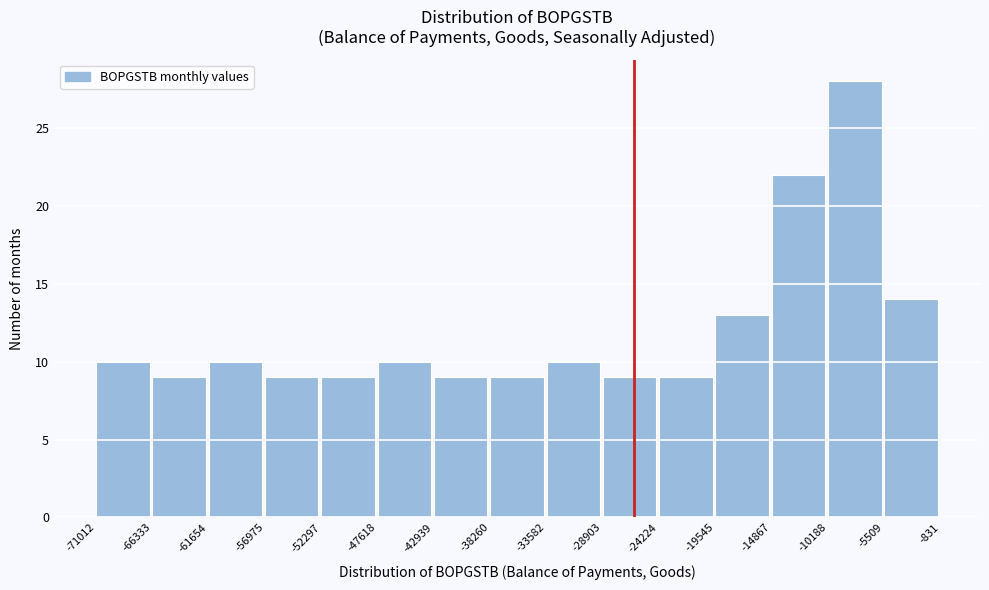

Reading left to right, list every bar in this chart as the range it spans on the x-axis followed by its height. The values are not printed on the chart, so give them approximately, as read against the axis.

-71012 to -66333: 10
-66333 to -61654: 9
-61654 to -56975: 10
-56975 to -52297: 9
-52297 to -47618: 9
-47618 to -42939: 10
-42939 to -38260: 9
-38260 to -33582: 9
-33582 to -28903: 10
-28903 to -24224: 9
-24224 to -19545: 9
-19545 to -14867: 13
-14867 to -10188: 22
-10188 to -5509: 28
-5509 to -831: 14